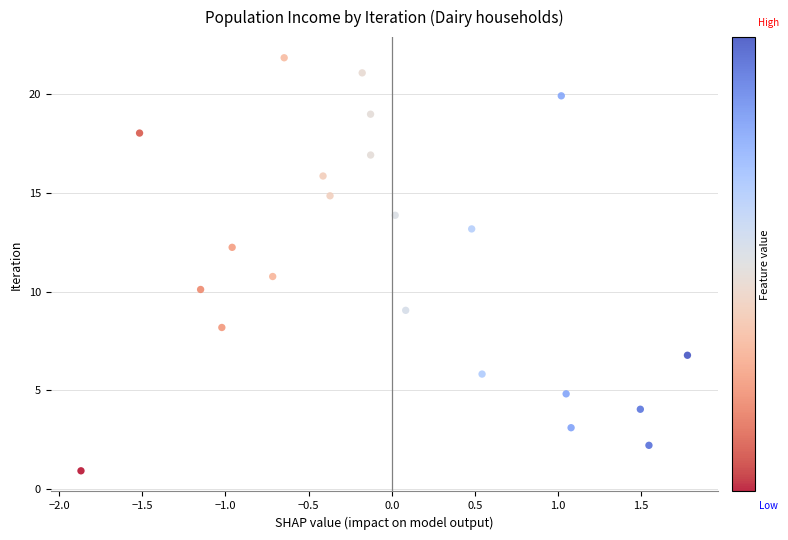

What Y value in the scatter plot is closest to 11?

10.8